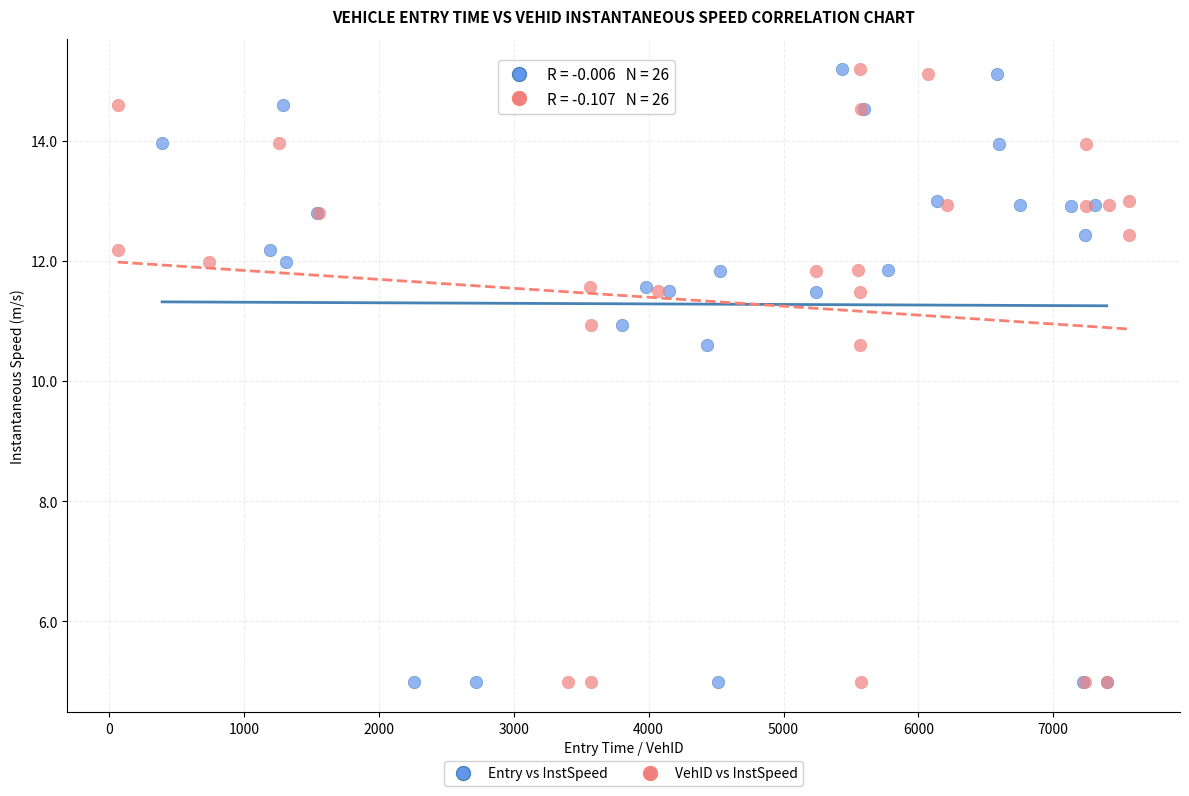

What are all the series names shown in the legend?

Entry vs InstSpeed, VehID vs InstSpeed